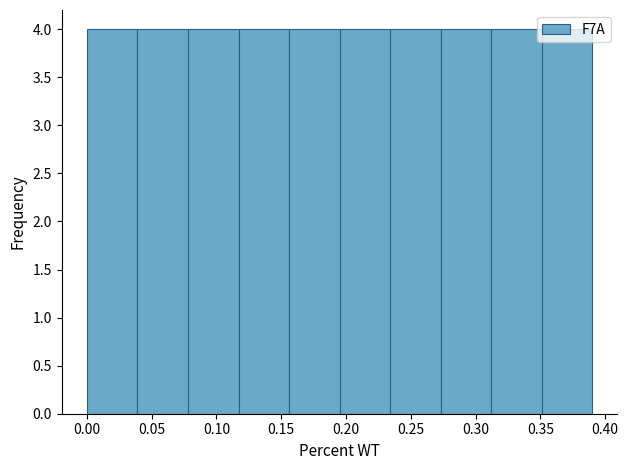

Reading left to right, list every bar in this chart as the range it spans on the x-axis followed by its height. Neither the bar edges nor the heights are printed on the chart, so give them approximately, as read against the axes.

0.000 to 0.039: 4
0.039 to 0.078: 4
0.078 to 0.117: 4
0.117 to 0.156: 4
0.156 to 0.195: 4
0.195 to 0.234: 4
0.234 to 0.273: 4
0.273 to 0.312: 4
0.312 to 0.351: 4
0.351 to 0.390: 4